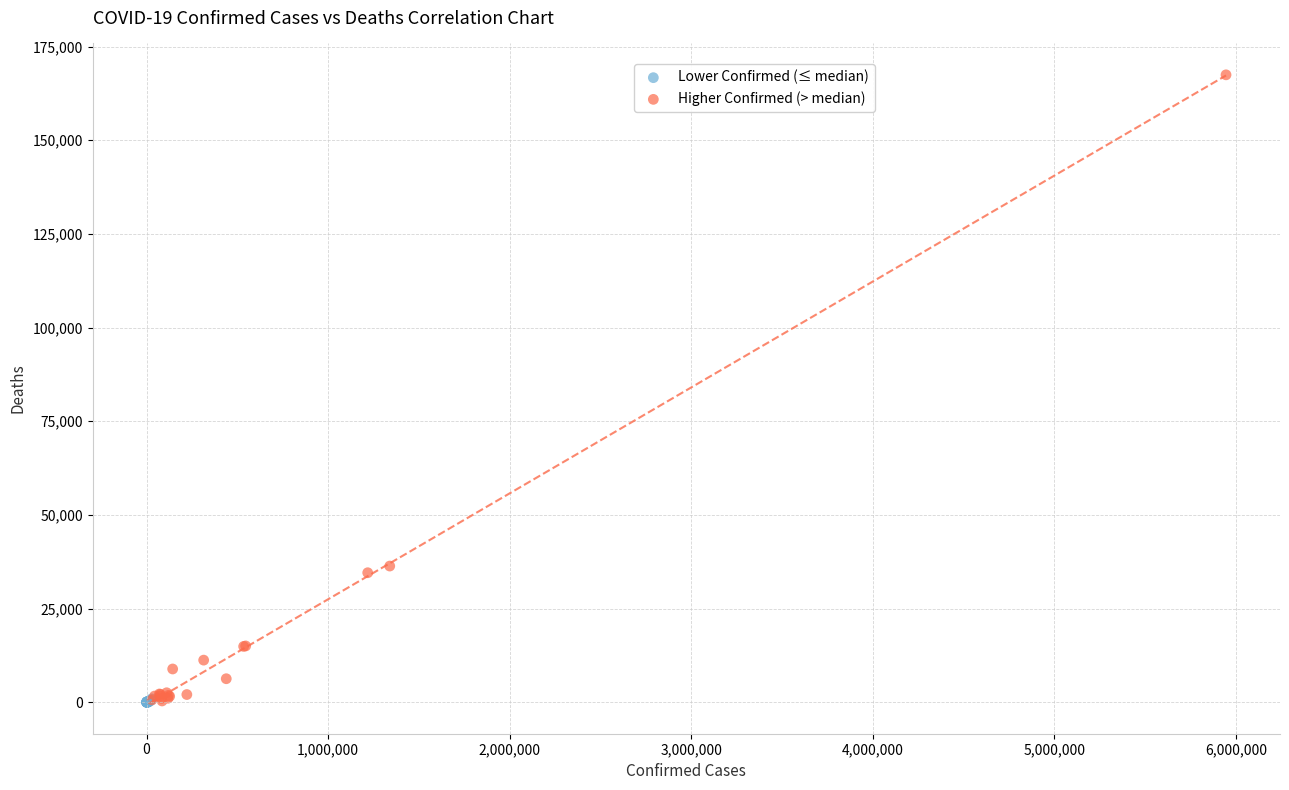

Which series has the largest Y range (max minus min)?

Higher Confirmed (> median)